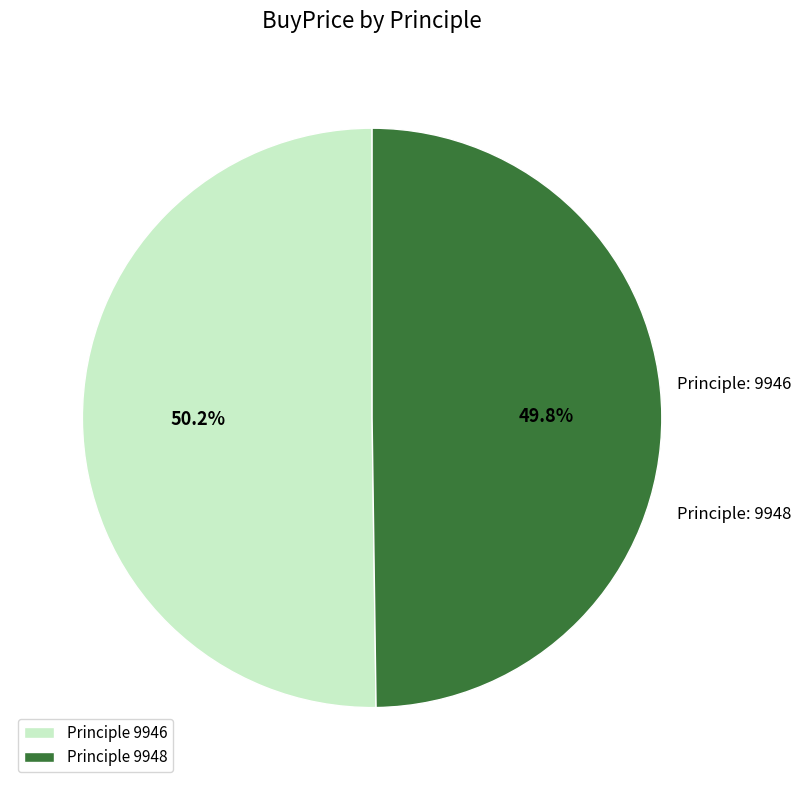

How much of the chart is everything except Principle 9946?

49.8%